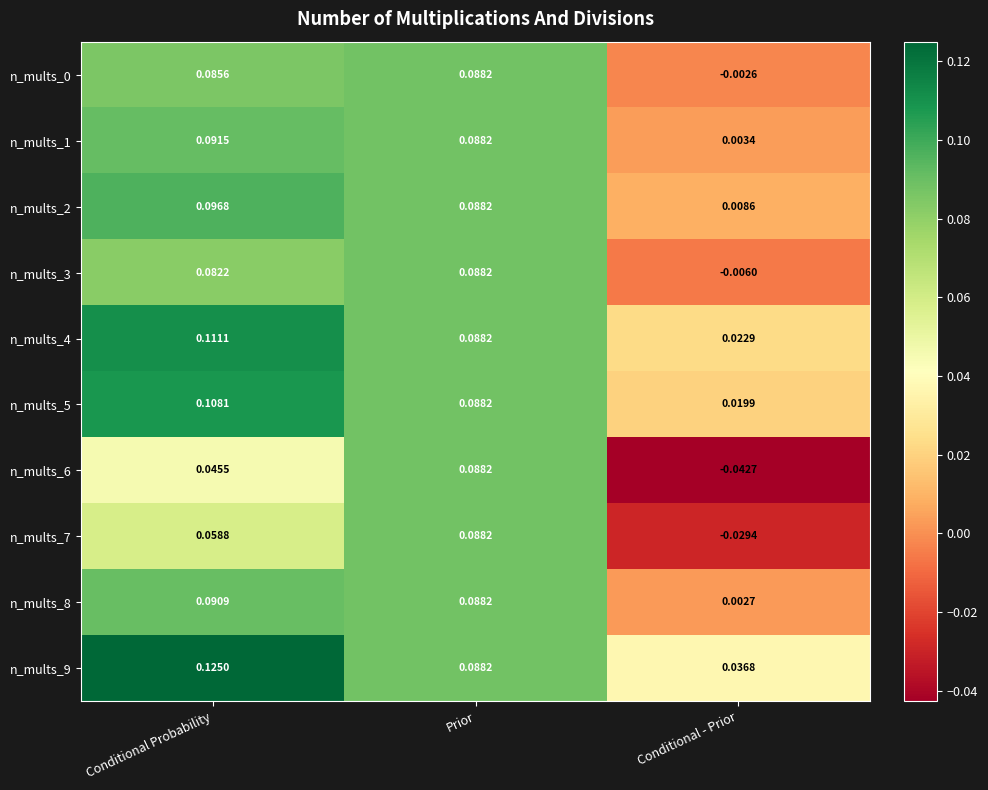

Which series has the largest range (max minus min)?

n_mults_6